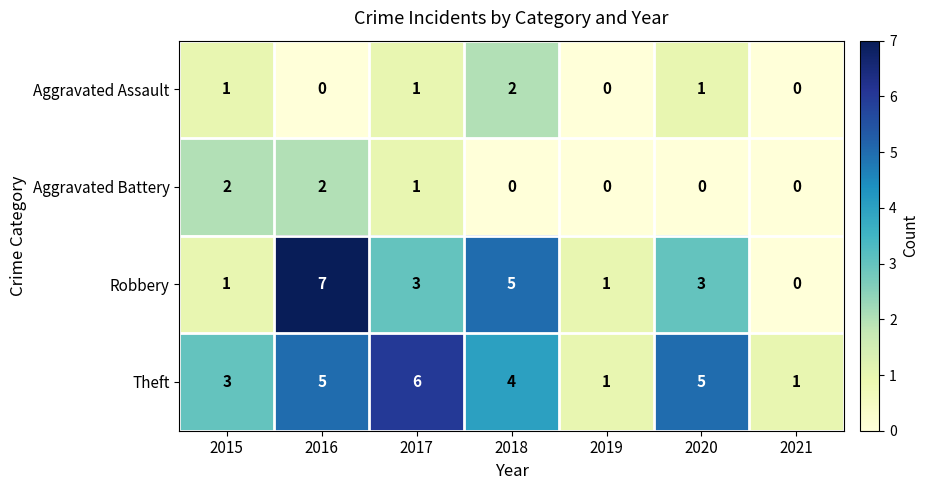

At how many categories does at least one series exceed 2?

5